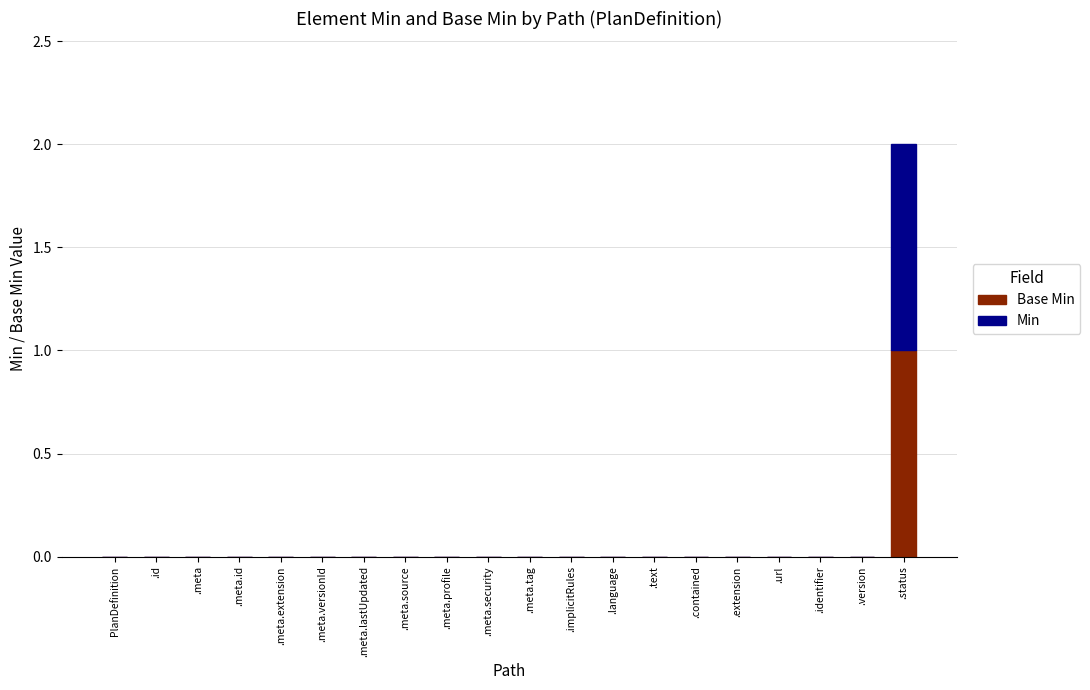

At which category is the sum across all series the highest?

.status